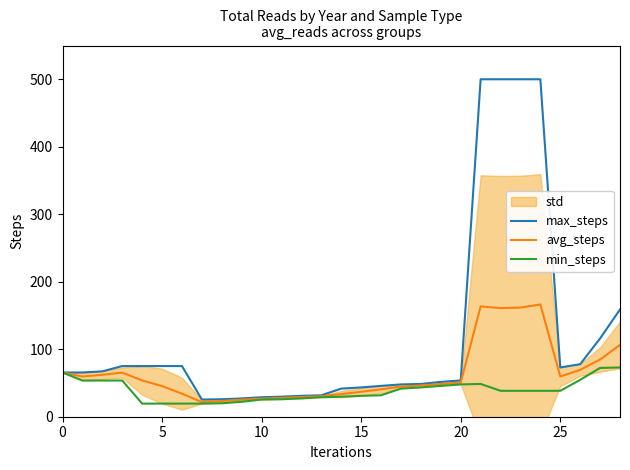

Which series has the largest total across all categories?

max_steps